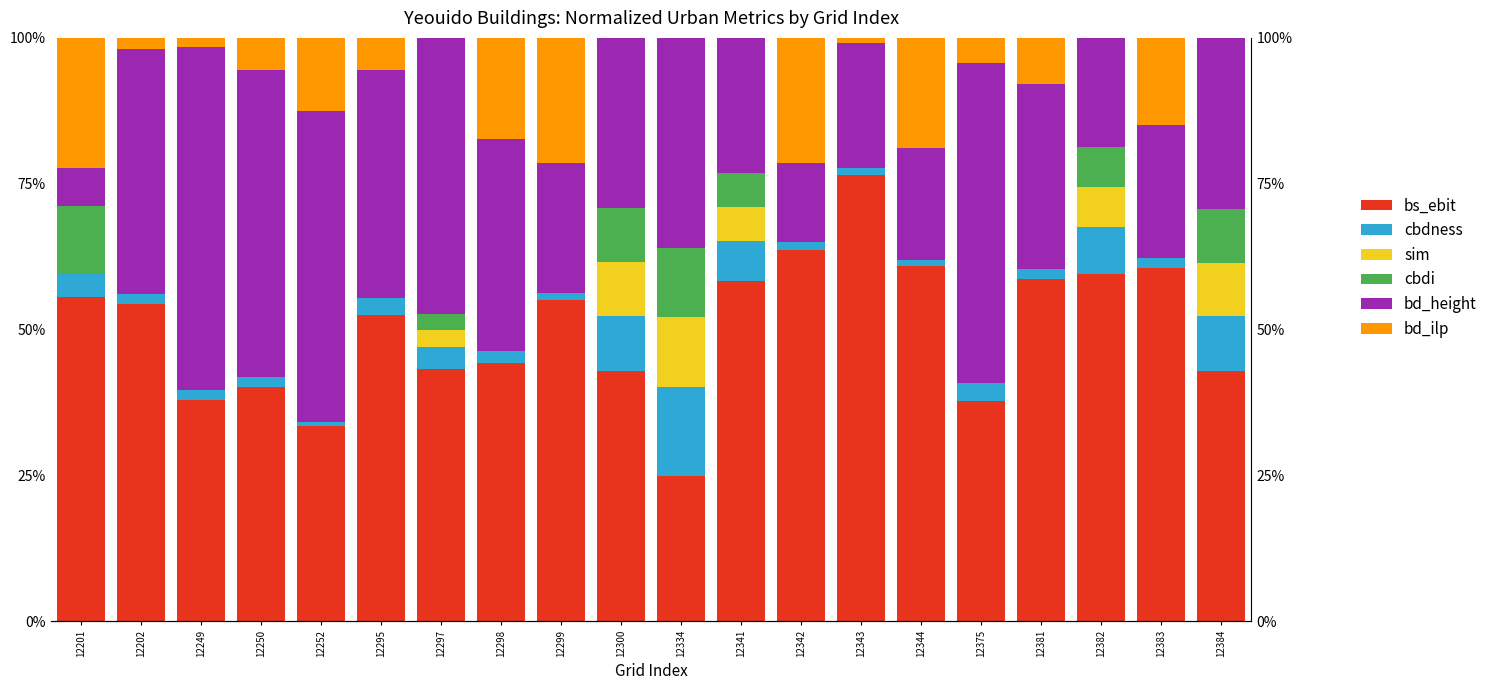

How many values in cbdi are above zero?

7